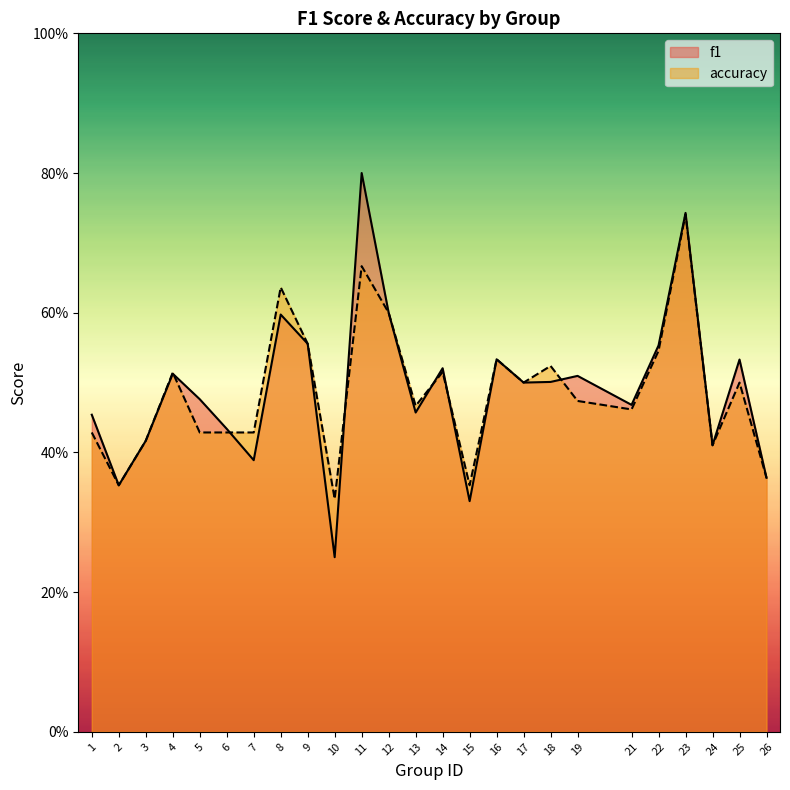

What is the difference between the second highest and minimum values in the f1 series?

0.5